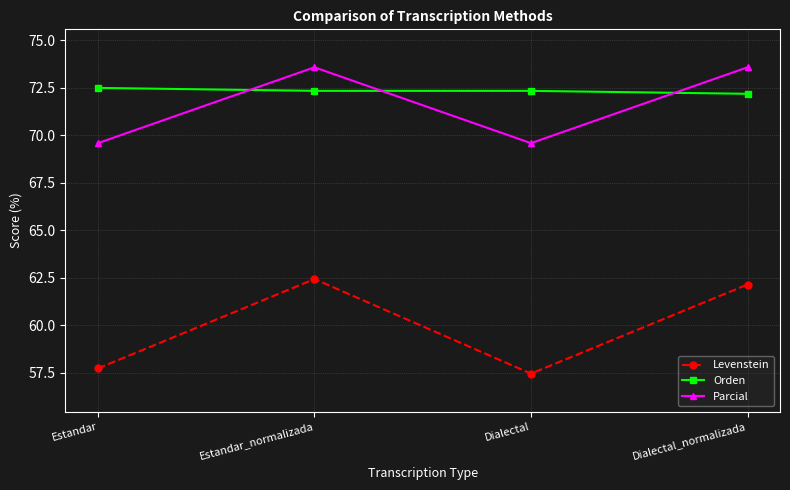

Between Dialectal and Dialectal_normalizada, which series saw the biggest shift?

Levenstein